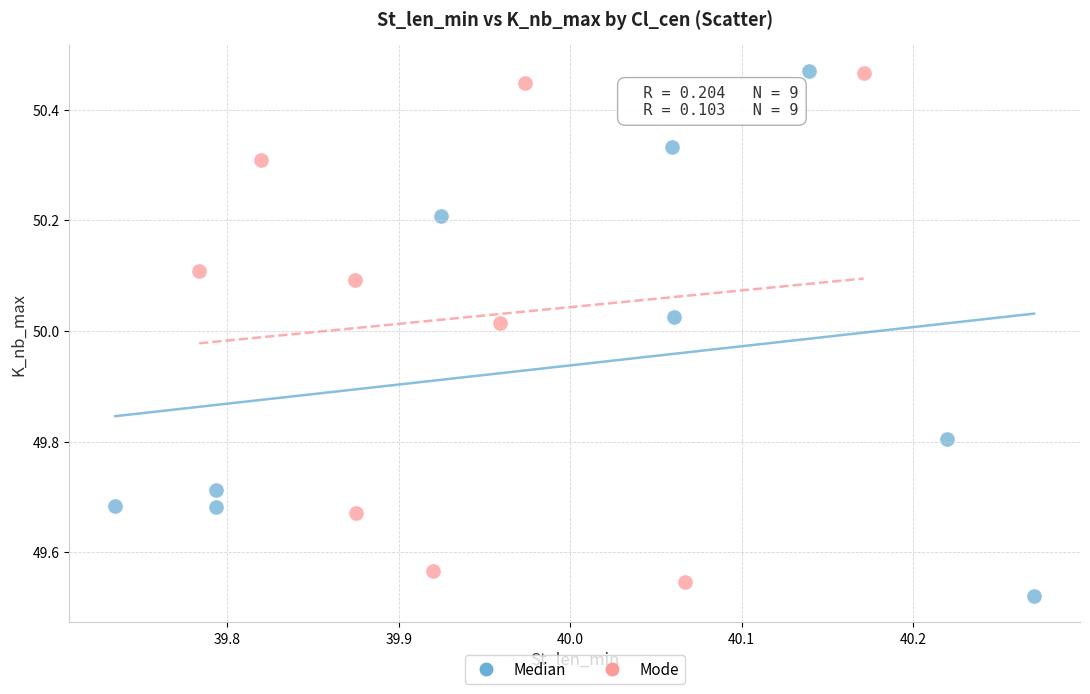

Which series contains the lowest Y value?

Median